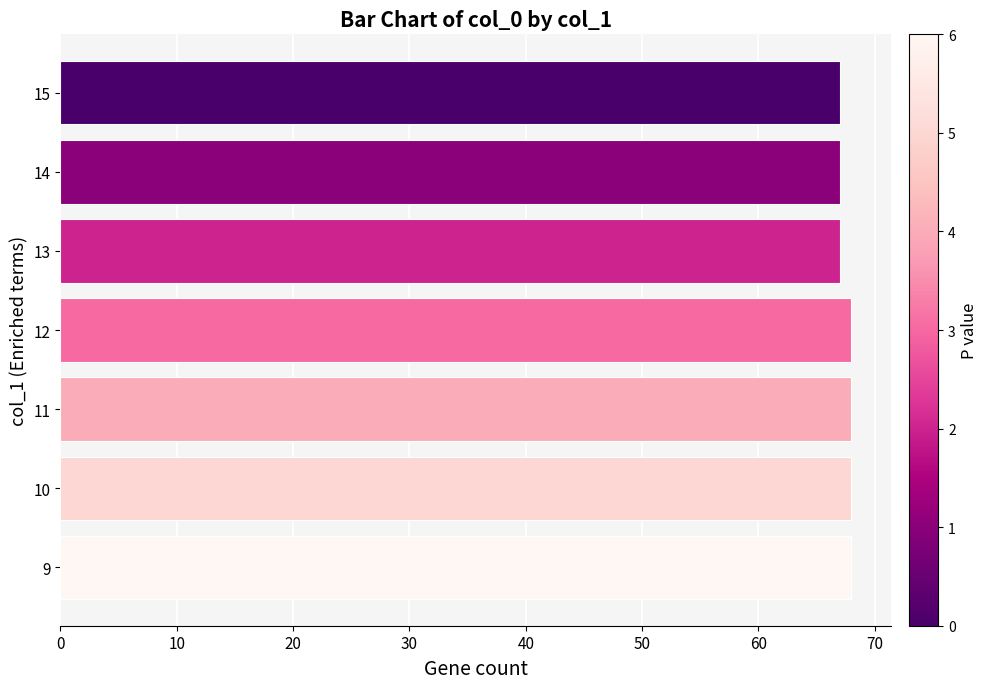

Approximately how many times larger is the value at 9 compared to 14?

1.0